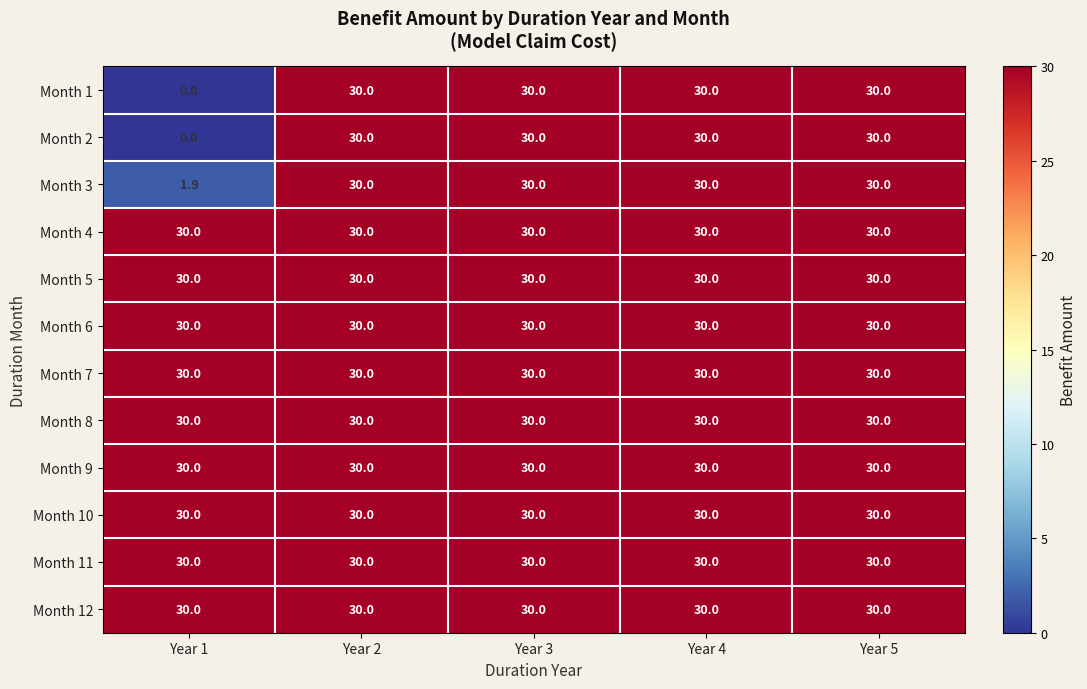

What is the average value of the Month 12 series?

30.0